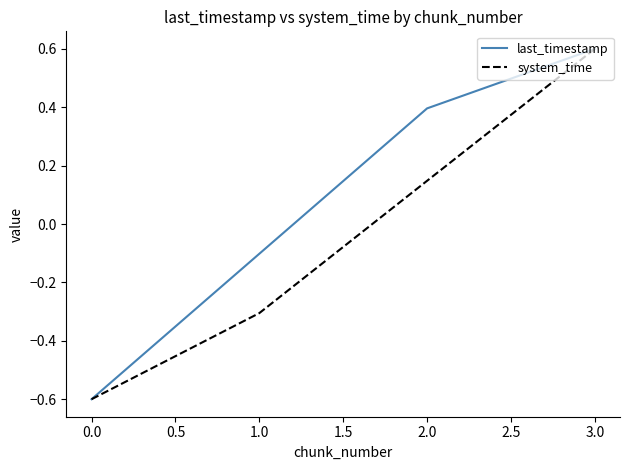

Between 2.0 and 3.0, which series saw the biggest shift?

system_time